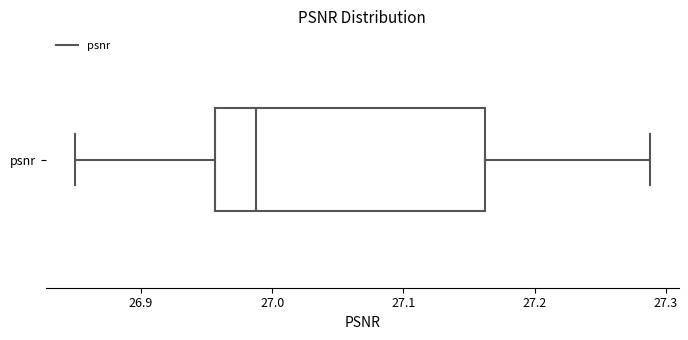

Transcribe this box plot: give where the median line is, the range the box spans, and where the two whiskers end, as read against the x-axis. The values are not printed on the chart, so give them approximately, as read against the axis.

median 26.99, box 26.96 to 27.16, whiskers 26.85 to 27.29